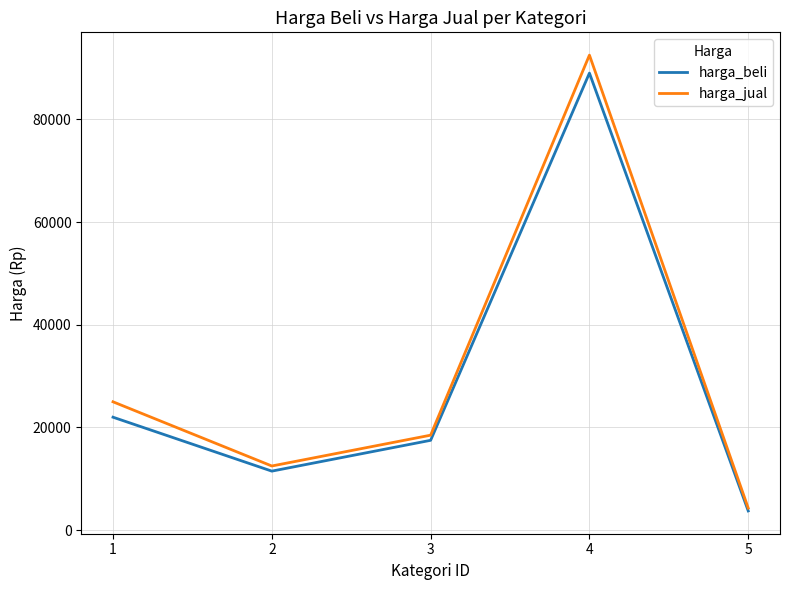

How many values in the harga_jual series are below 18500?

2